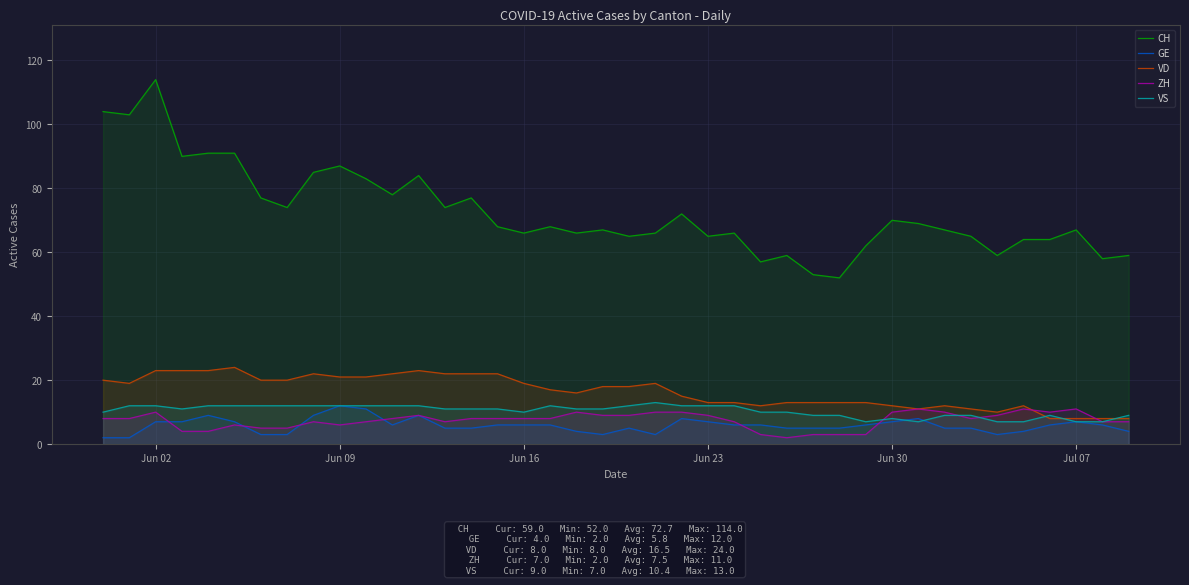

How many GE values are between 5 and 7?

23